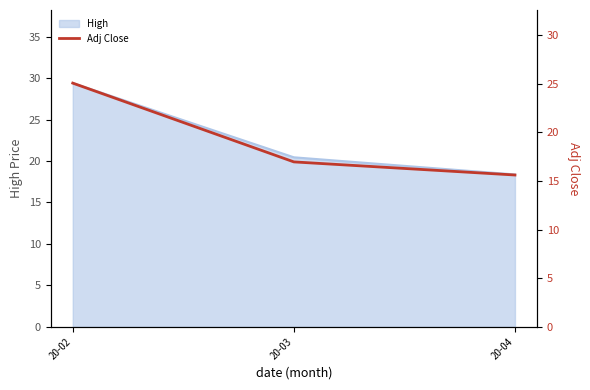

Rank the categories by value from lowest to highest.

20-04, 20-03, 20-02